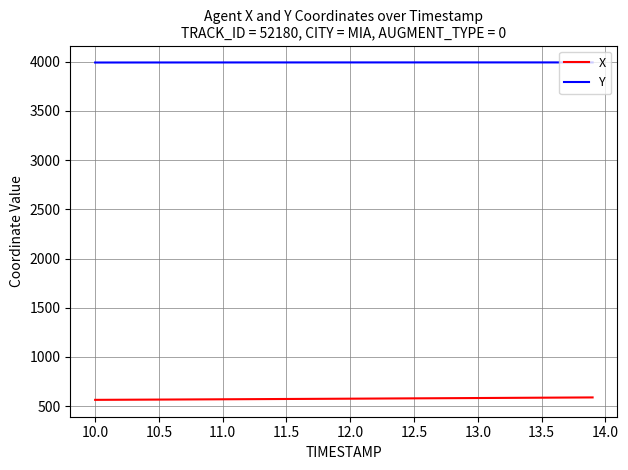

What is the greatest value displayed?

3993.4